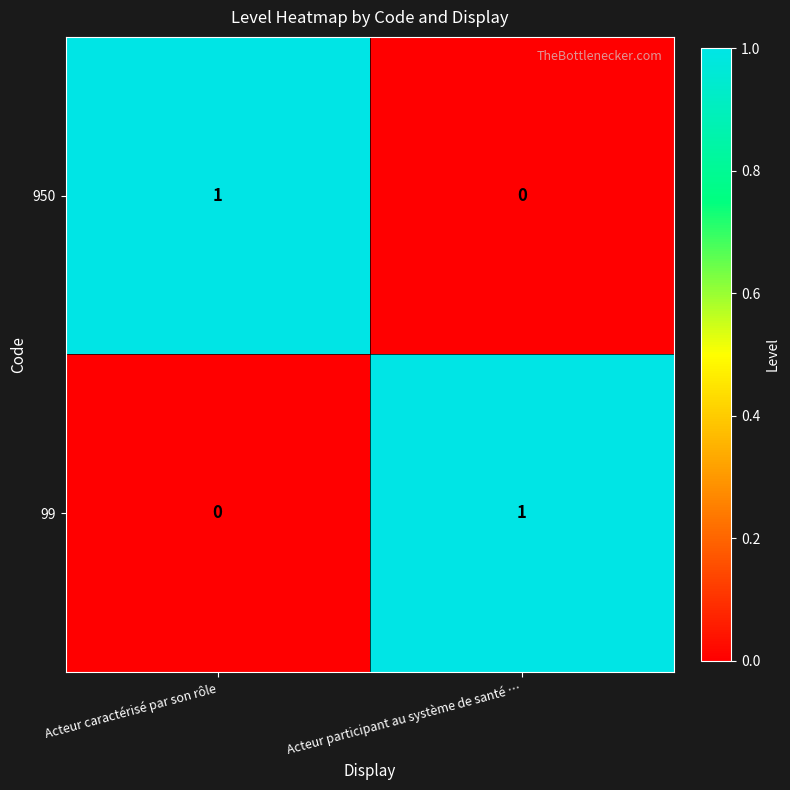

List the labels in order of 99 value, smallest first.

Acteur caractérisé par son rôle, Acteur participant au système de santé …